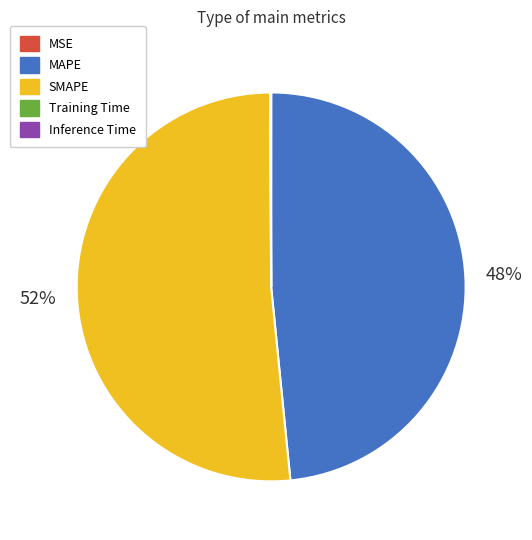

To the nearest percent, what is the average slice percentage?

20%